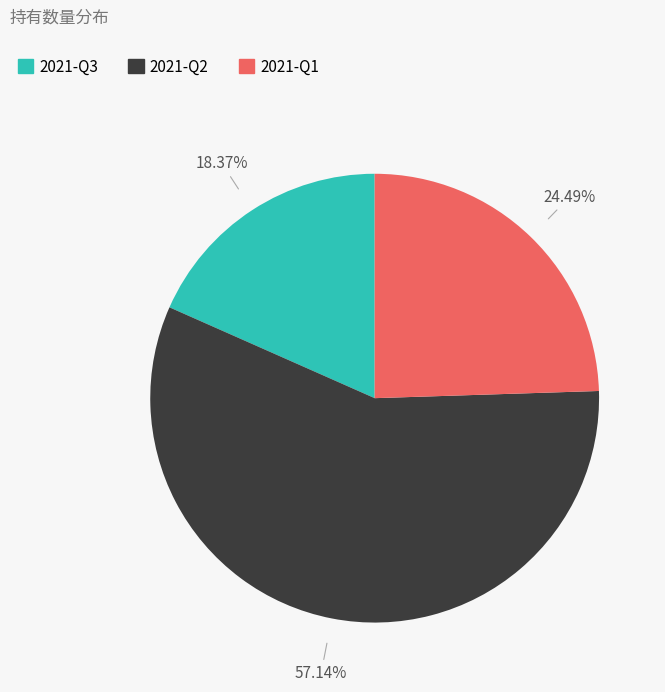

The 2021-Q2 slice represents 57% of the pie. True or false?

True